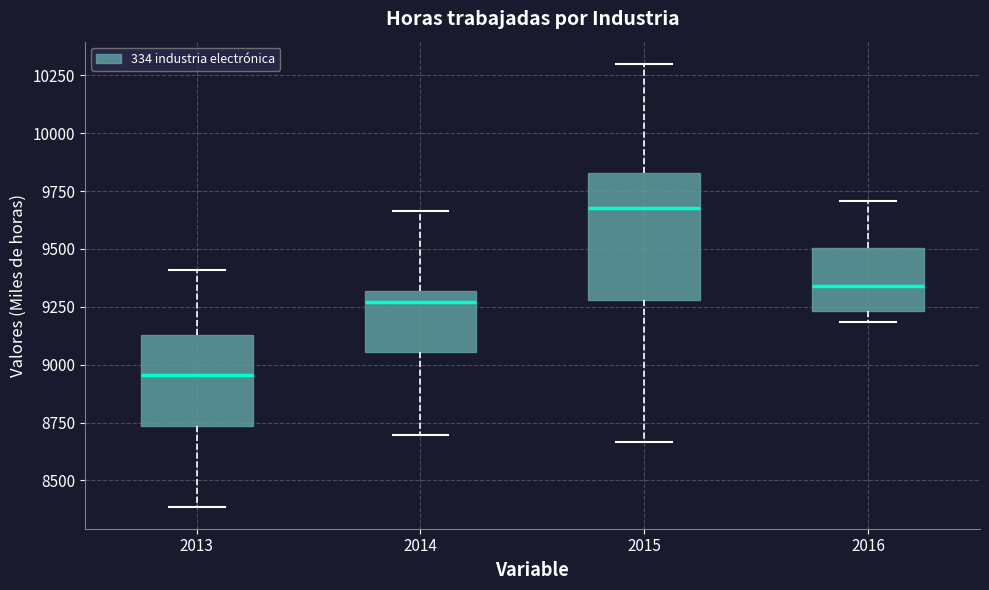

Where is the lower edge of the box at x = 2015 on the y-axis? The values are not printed on the chart, so give them approximately, as read against the axis.

9300